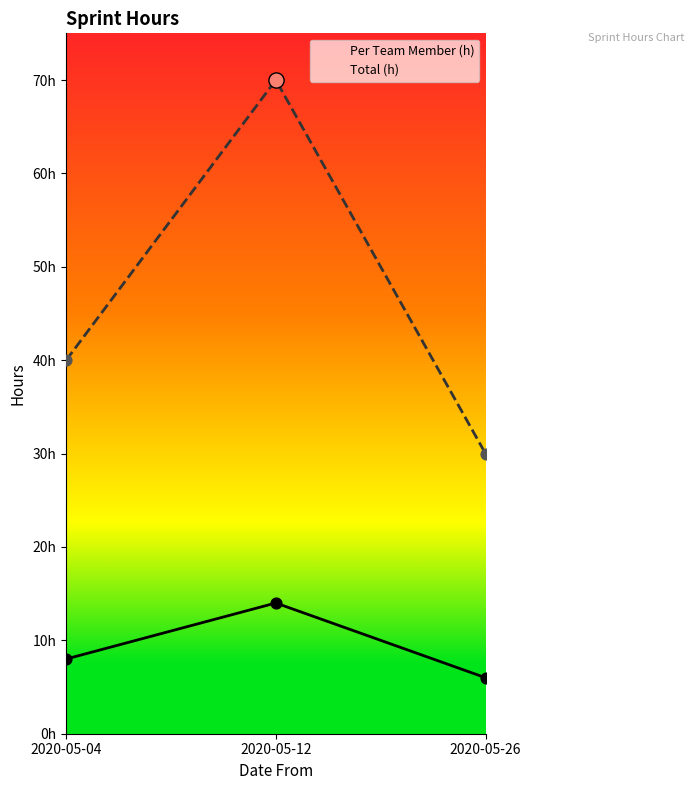

At how many categories does at least one series exceed 51?

1